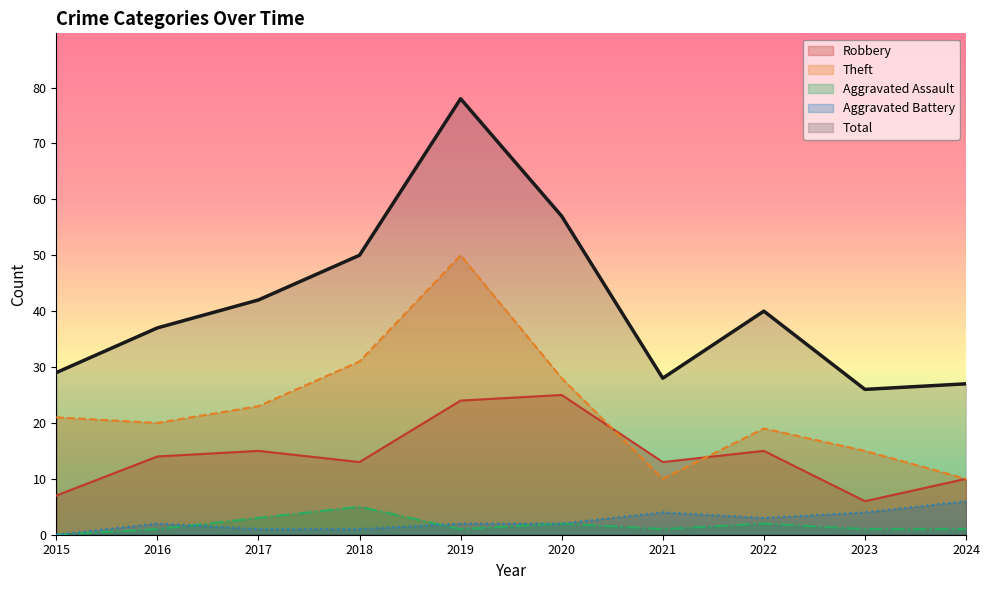

True or false: Aggravated Assault has a value of 1 at 2019.

True